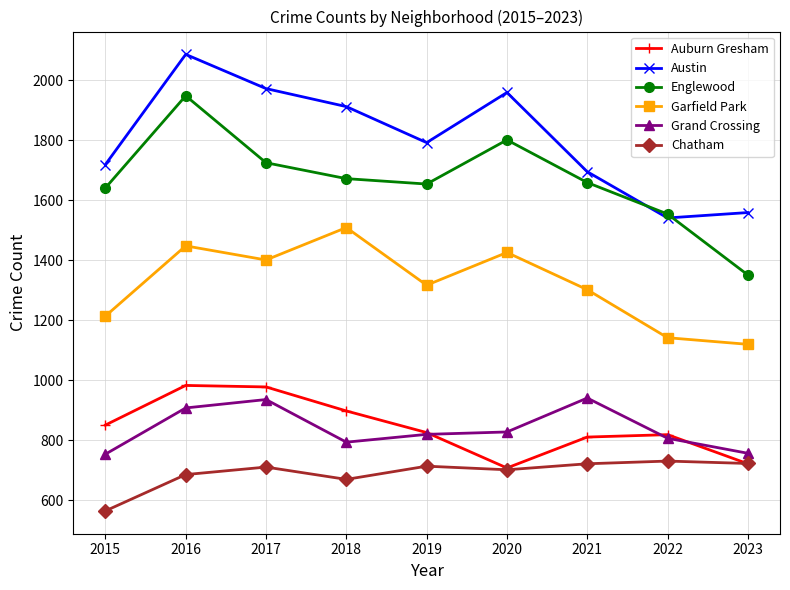

Does the chart have visible grid lines?

Yes